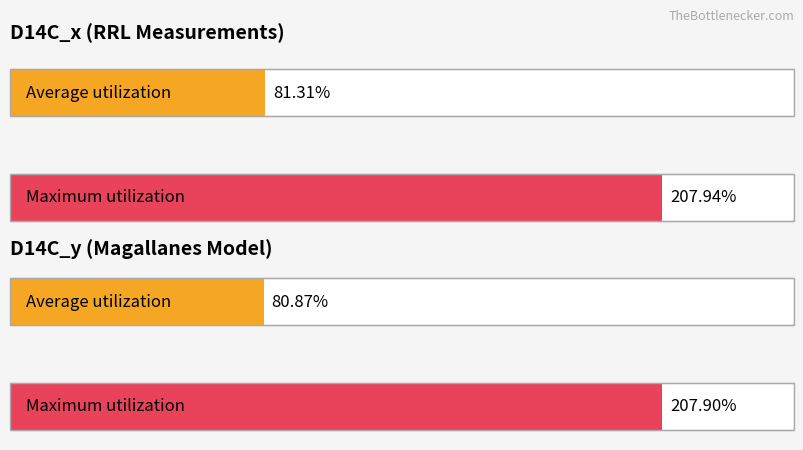

What is the highest value of the D14C_y series?

207.9